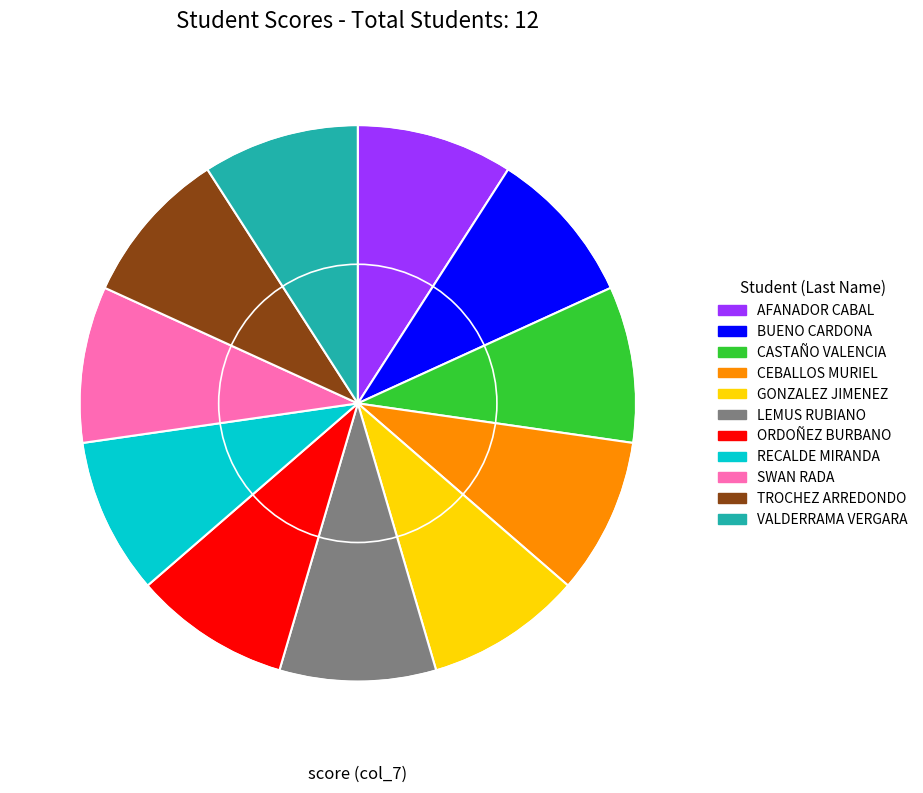

Is the sum of ORDOÑEZ BURBANO and CASTAÑO VALENCIA greater than half?

No